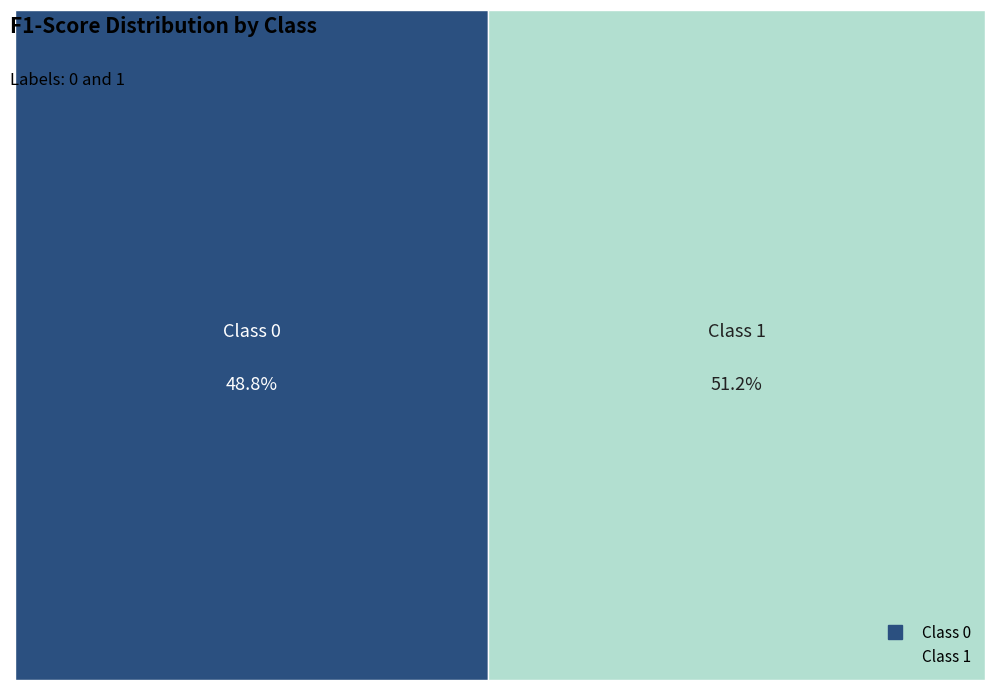

Which category has the biggest portion of the pie?

1